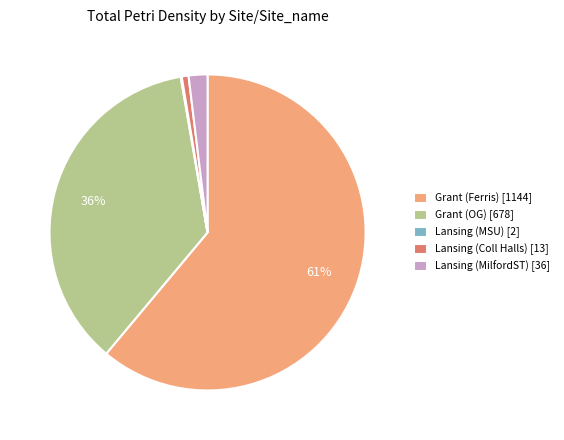

Combined, do Grant (OG) [678] and Lansing (MilfordST) [36] account for over 50%?

No